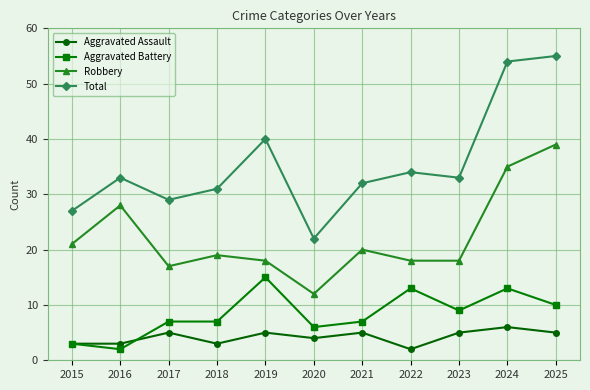

What is the value of the Total point at the 1st from the left?

27